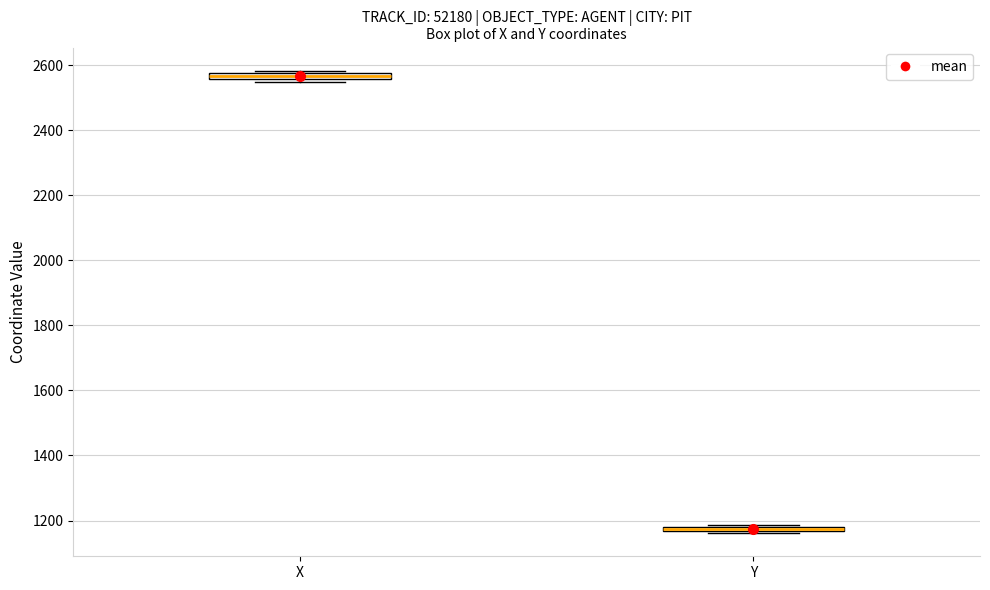

Where is the lower edge of the box for X on the y-axis? The values are not printed on the chart, so give them approximately, as read against the axis.

2560